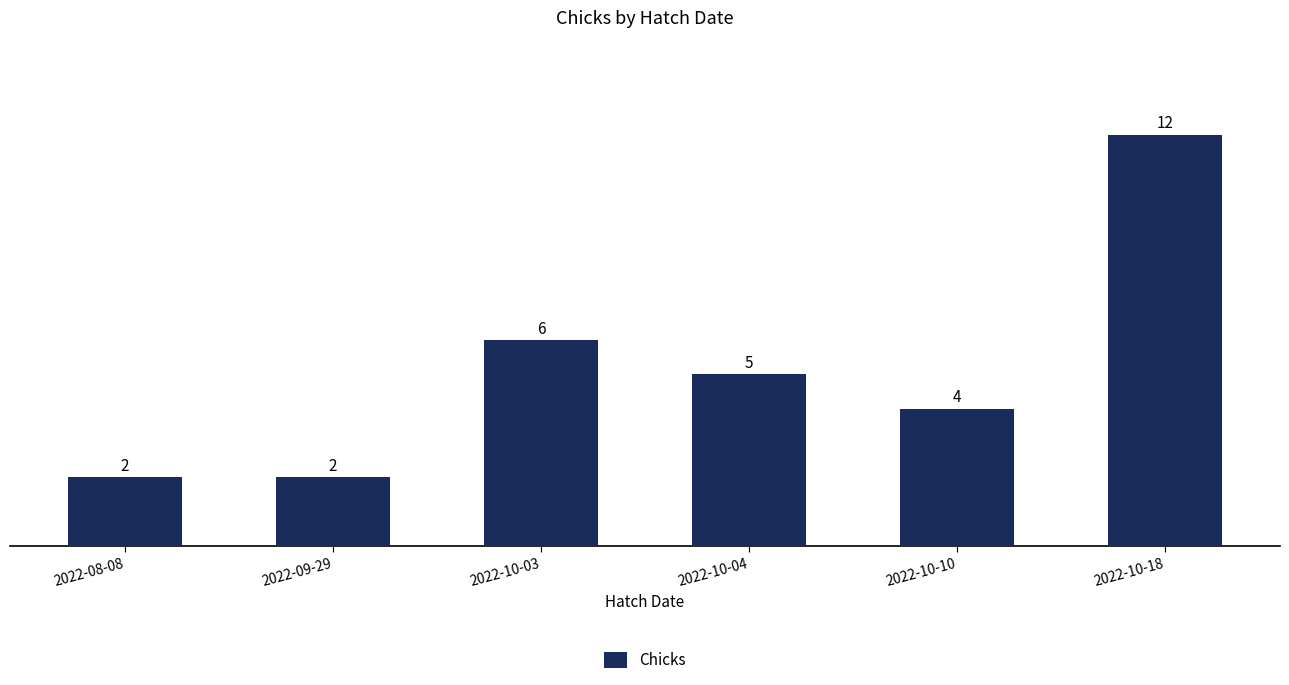

Where does the data first go above 5?

2022-10-03